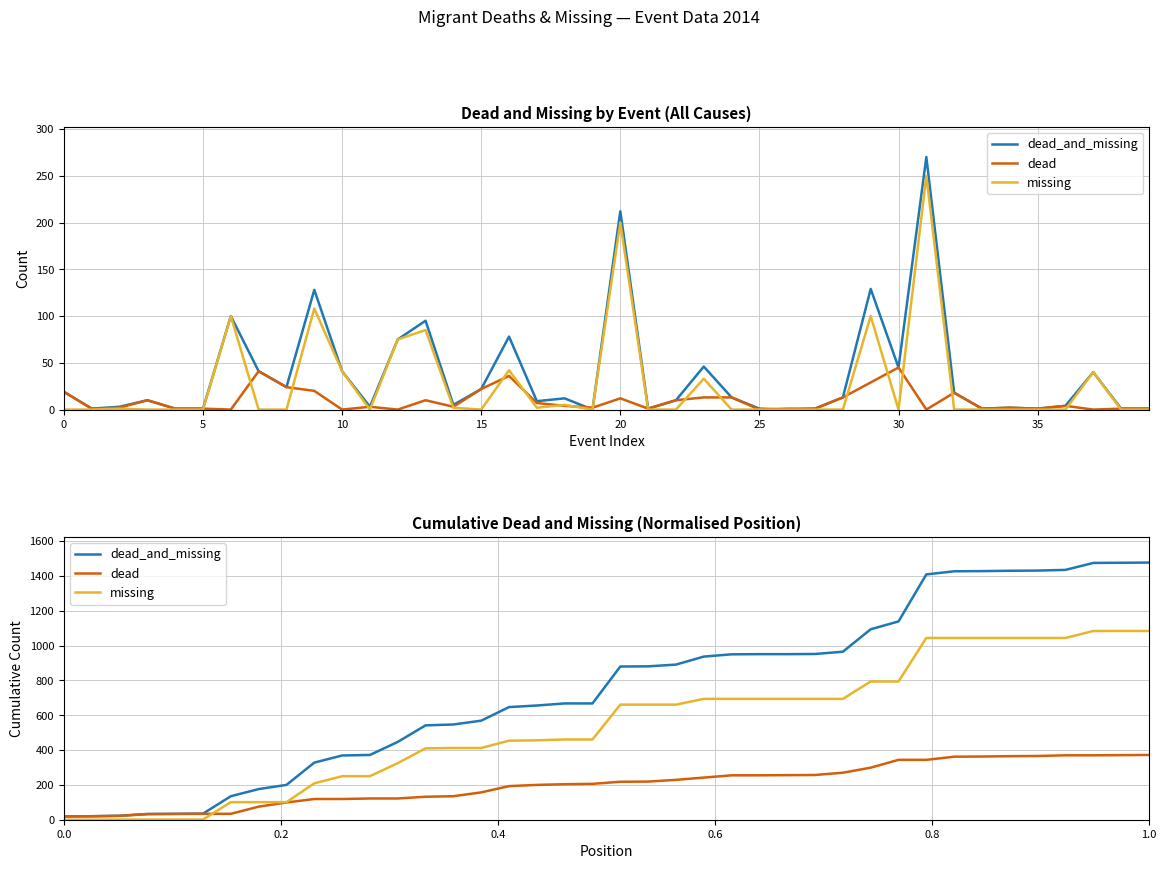

Is the value of missing at 36 greater than the value of dead_and_missing at 24?

Yes